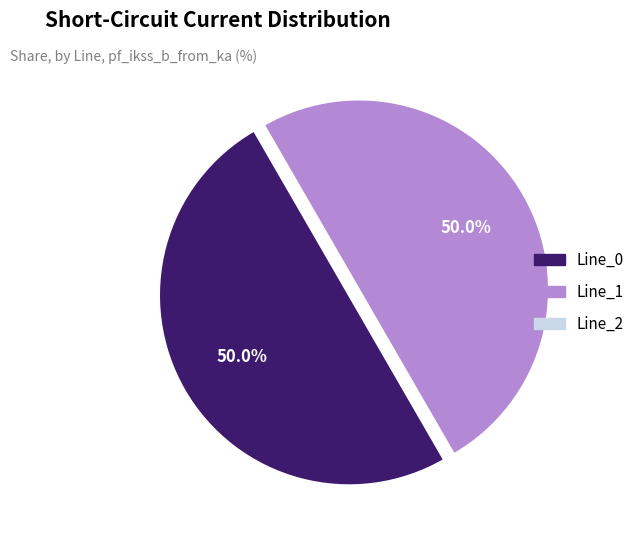

What portion of the pie excludes Line_1?

50.0%